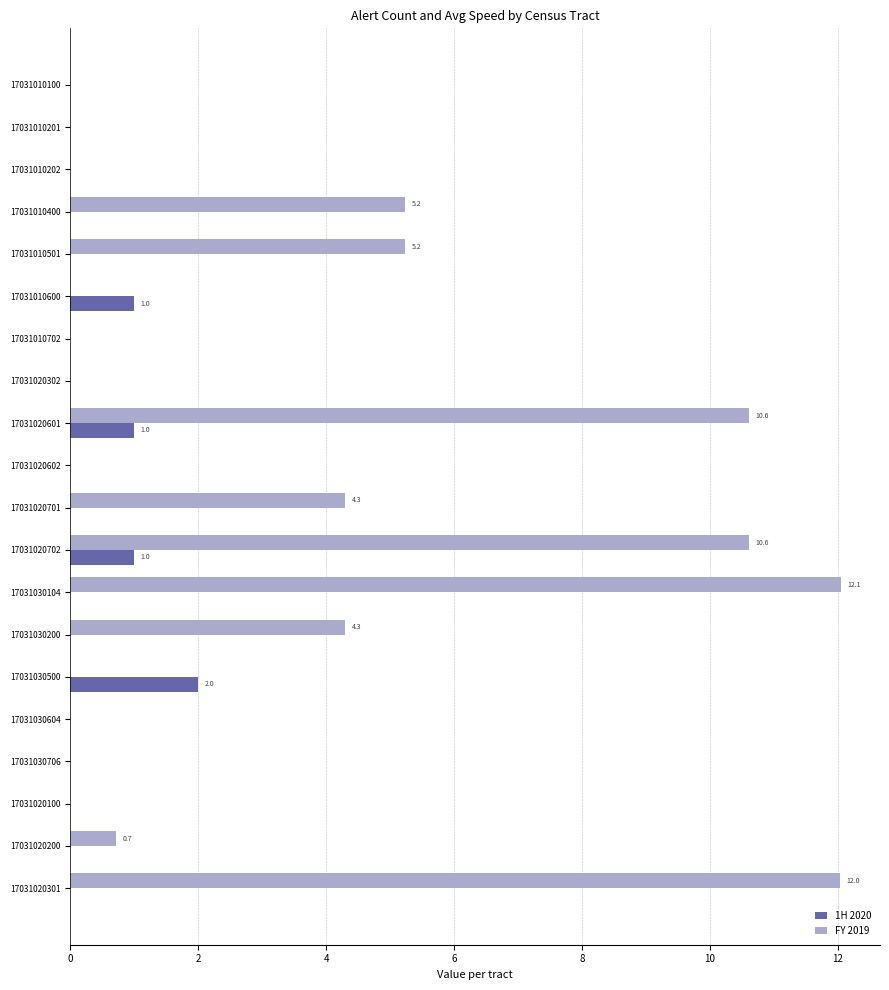

The FY 2019 series shows 2.4 at 17031010501. True or false?

False